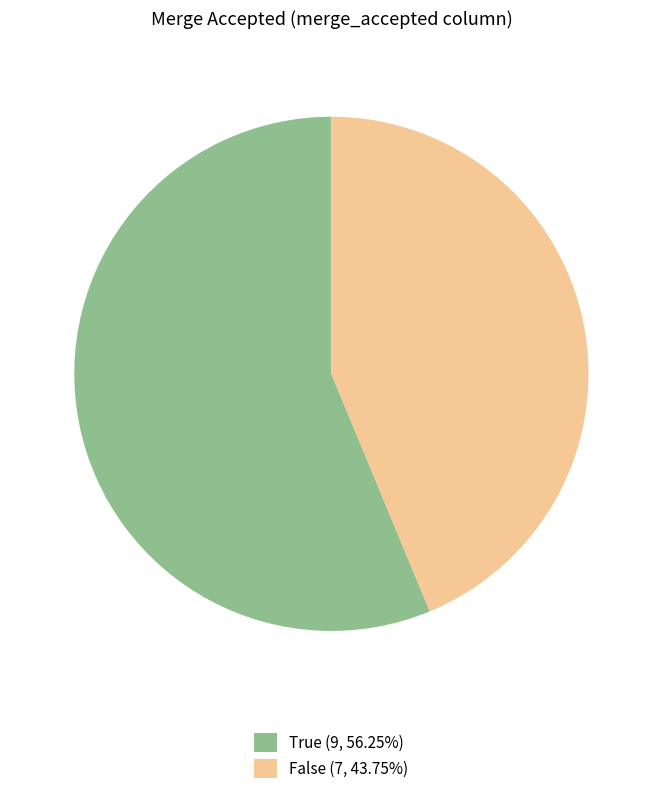

Combined, do True and False account for over 50%?

Yes